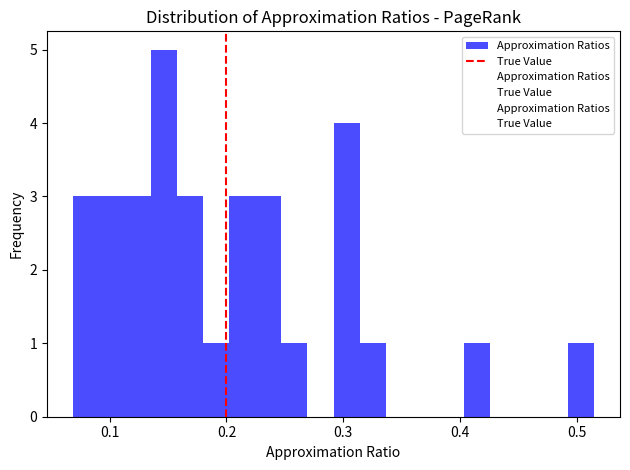

Around what value on the x-axis is the tallest bar? Give the approximate position of its centre, as read against the axis.

0.15